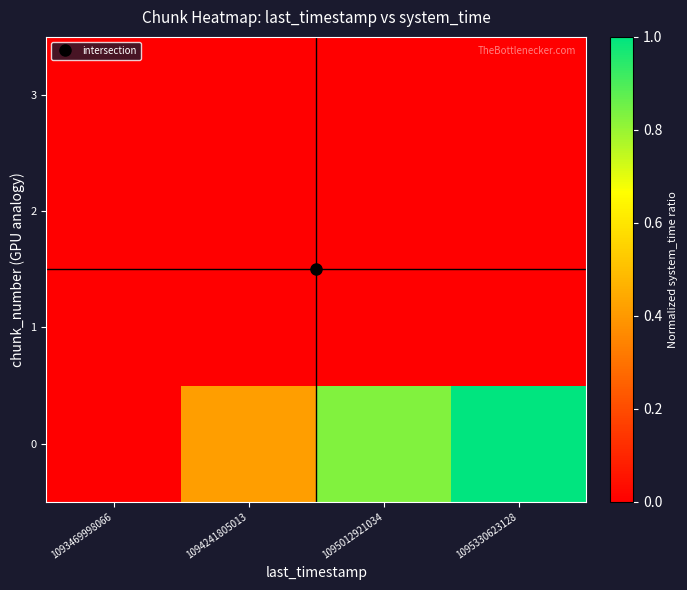

Reading left to right, extract all data points from this chart.

0: 1093469998066=0.0	1094241805013=0.4	1095012921034=0.8	1095330623128=1.0
1: 1093469998066=0.0	1094241805013=0.0	1095012921034=0.0	1095330623128=0.0
2: 1093469998066=0.0	1094241805013=0.0	1095012921034=0.0	1095330623128=0.0
3: 1093469998066=0.0	1094241805013=0.0	1095012921034=0.0	1095330623128=0.0